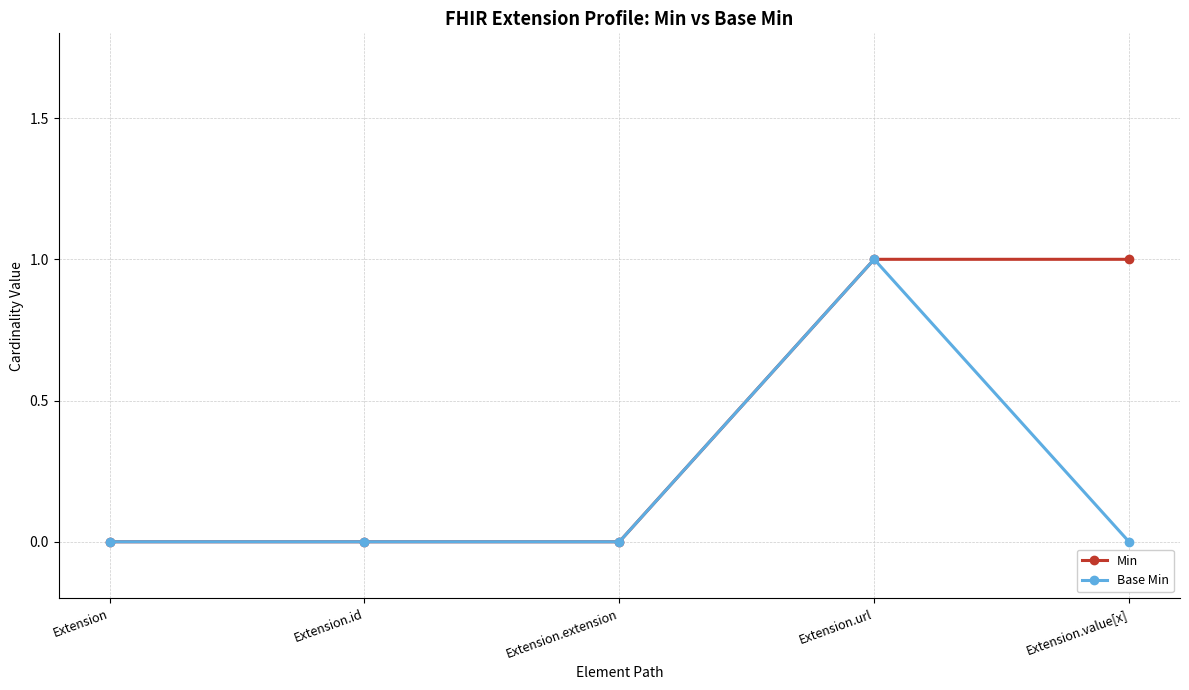

True or false: Min has a value of 0 at Extension.

True